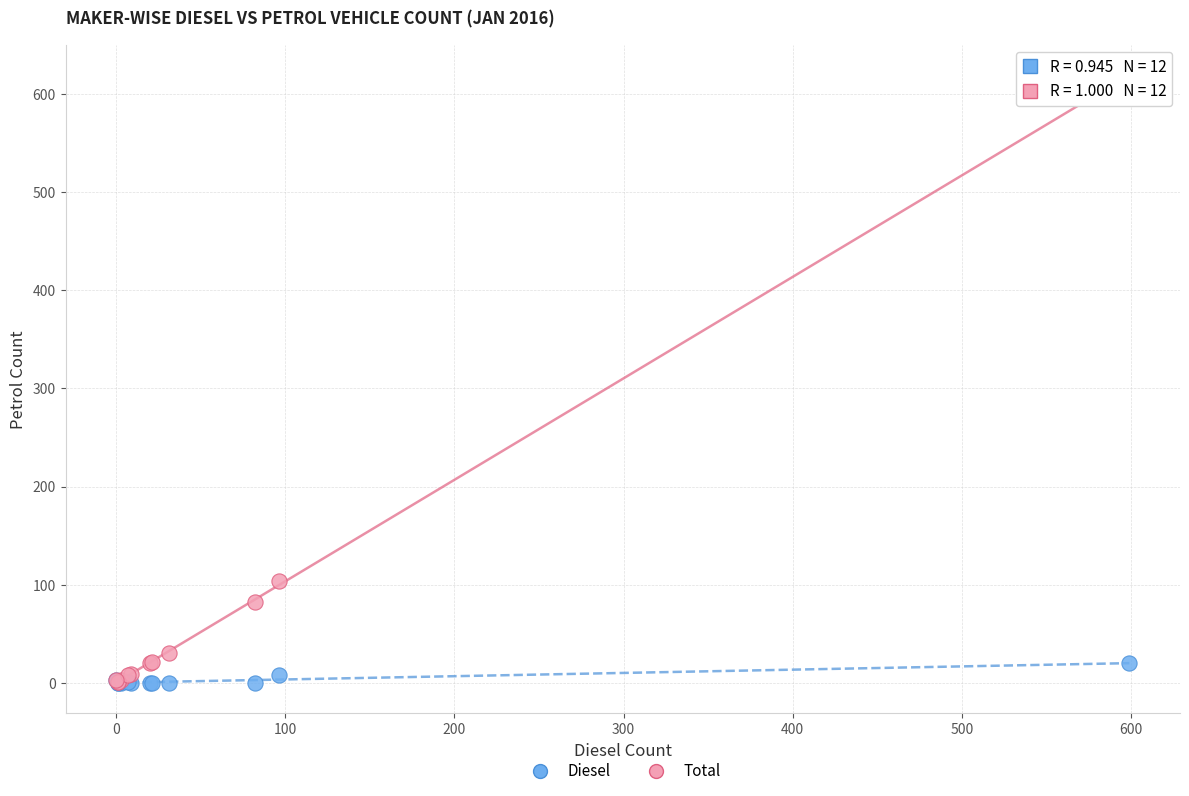

Which series contains the highest Y value?

Total